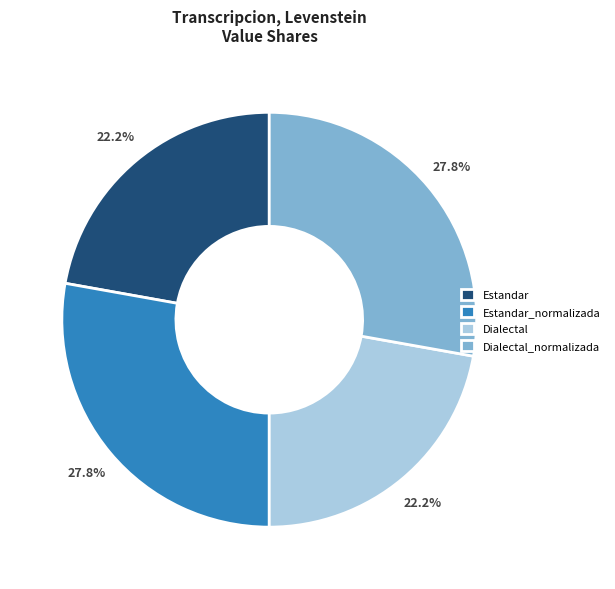

How much of the chart is everything except Dialectal_normalizada?

72.2%